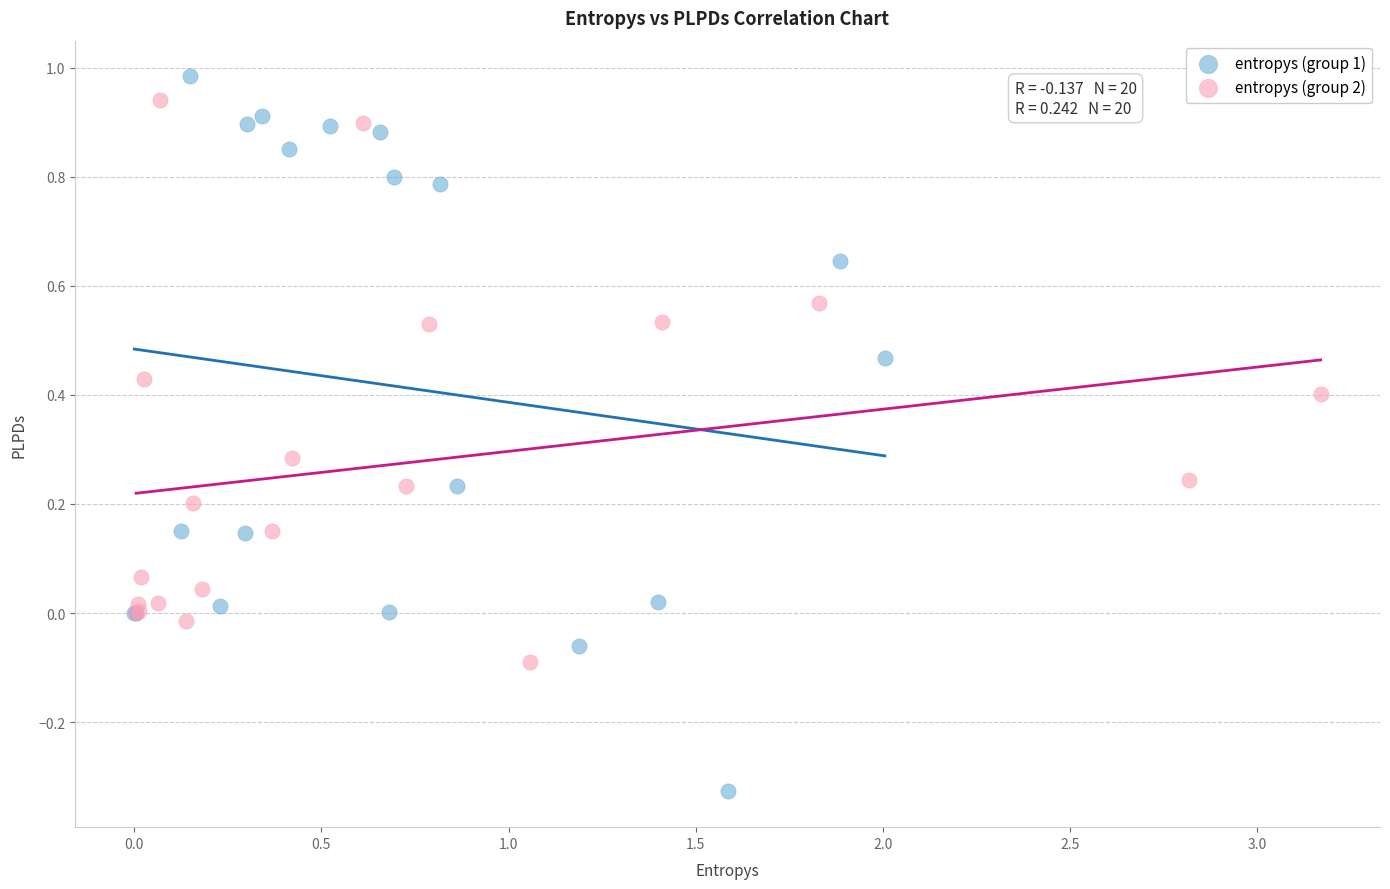

Which series reaches the minimum Y coordinate?

entropys (group 1)